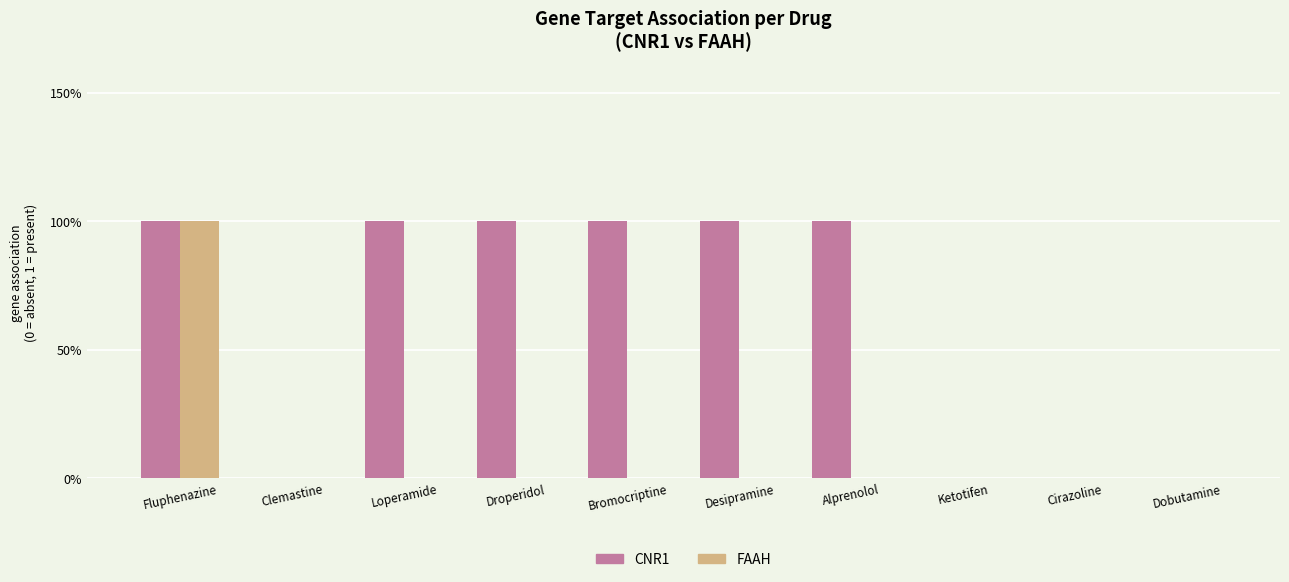

What is the sum of all FAAH values?

1